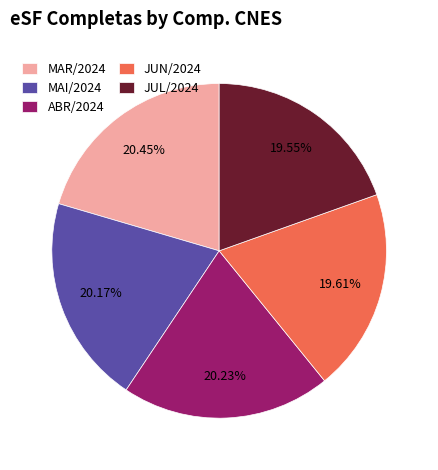

True or false: JUL/2024 accounts for 7% of the total.

False